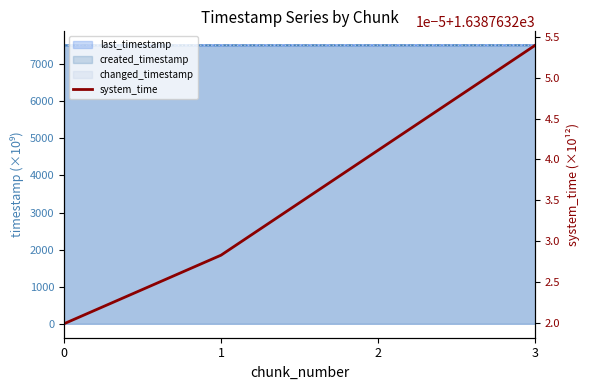

True or false: created_timestamp has a value of 7511.4 at 3.

True